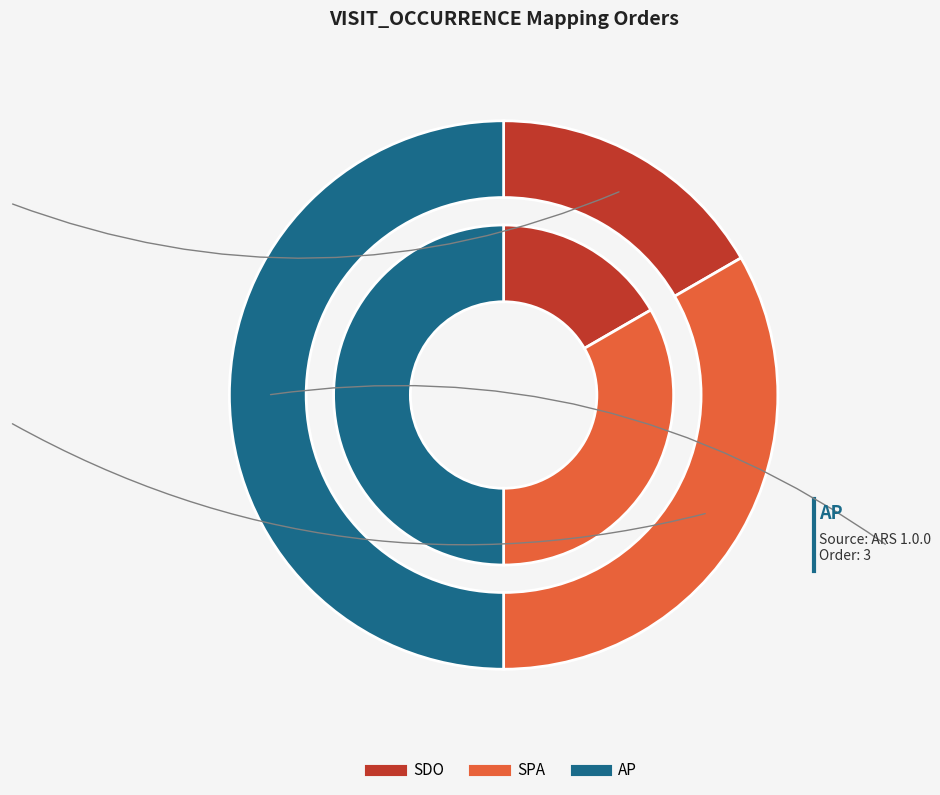

To the nearest percent, what is the difference between the largest and smallest slice percentages?

33%